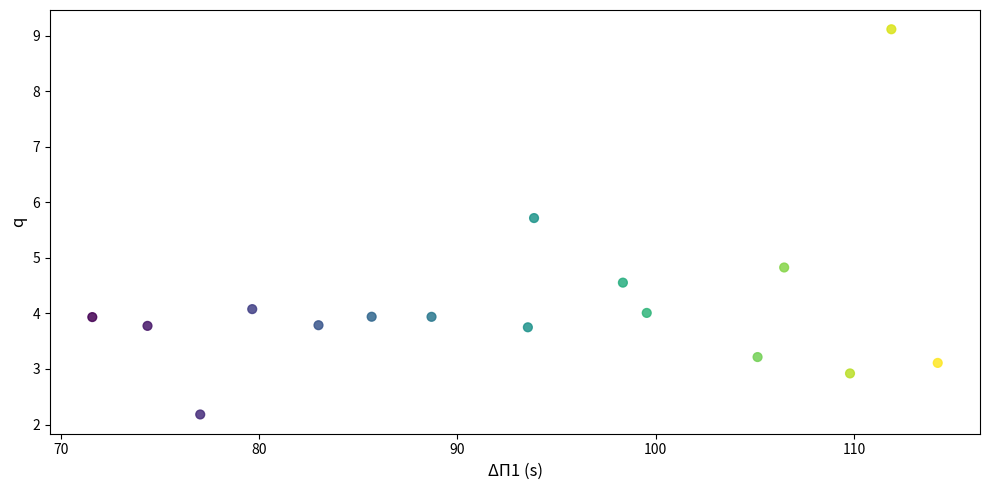

What Y value in the scatter plot is closest to 5?

4.8